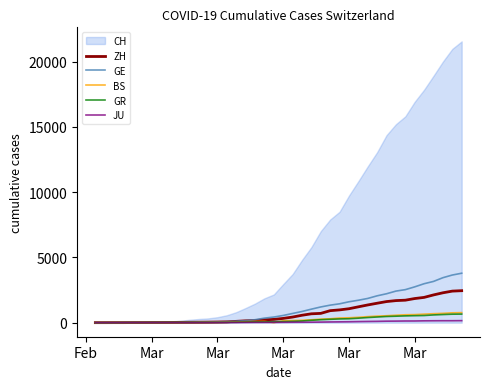

True or false: JU has more than 2 points higher than both neighbors.

False